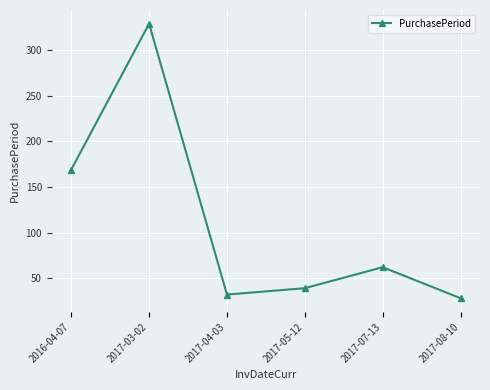

What is the label of the 4th point from the right?

2017-04-03